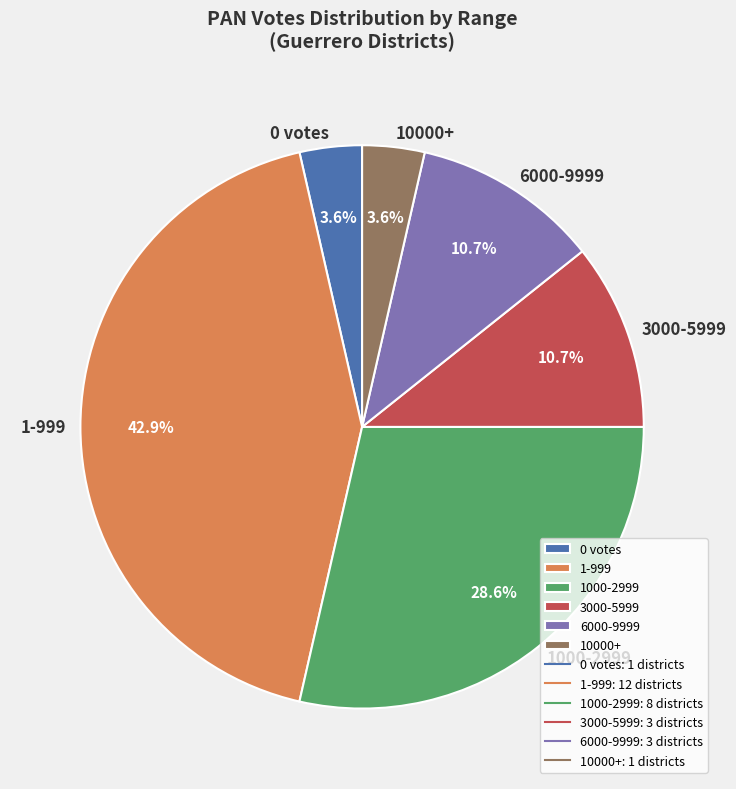

Is the sum of 1000-2999 and 10000+ greater than half?

No